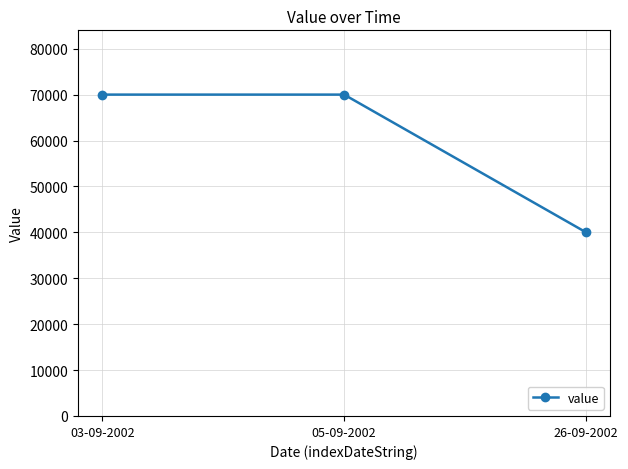

How many series are shown in this chart?

1